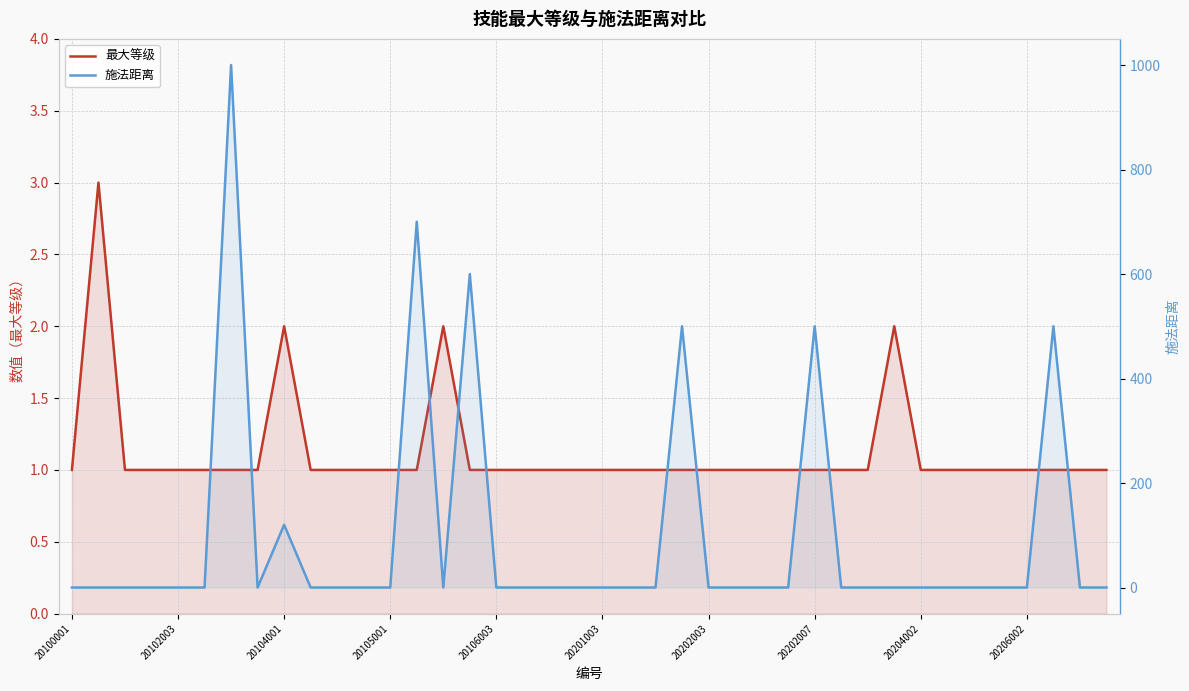

What are all the series names shown in the legend?

最大等级, 施法距离